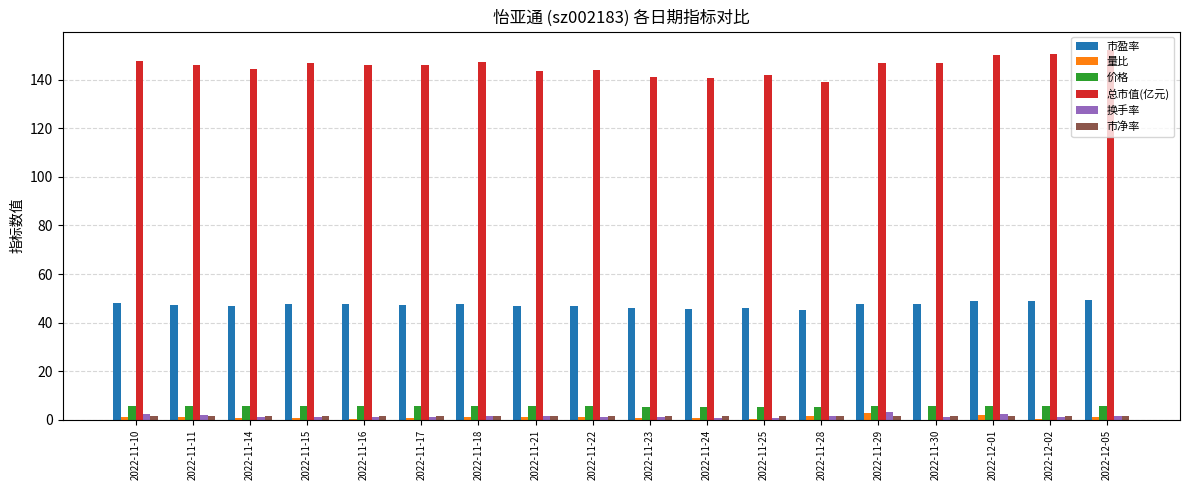

Does the chart contain stacked bars?

No